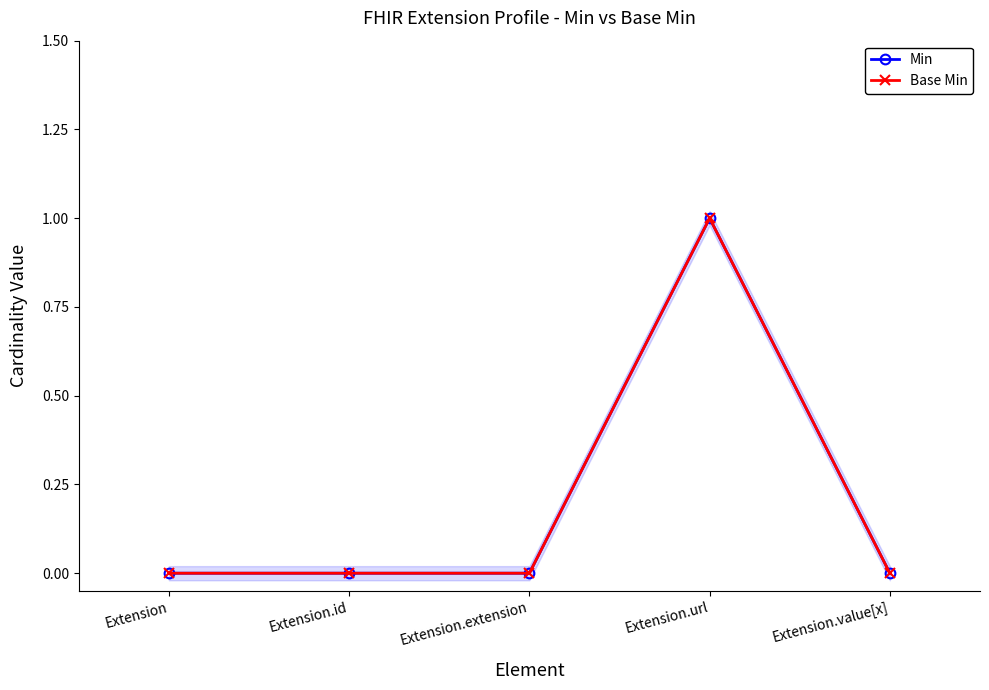

Reading left to right, list all the values displayed in this chart.

Min: 0	0	0	1	0
Base Min: 0	0	0	1	0